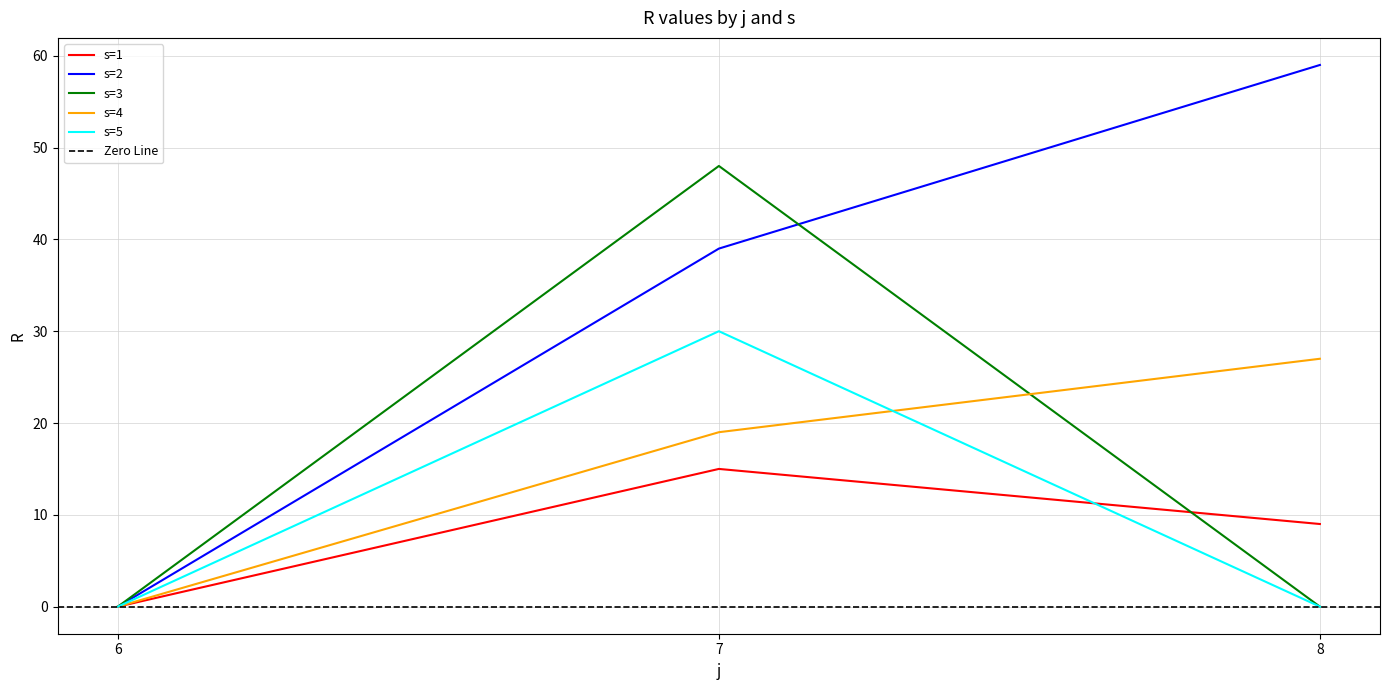

True or false: s=1 has a value of 0 at 6.

True